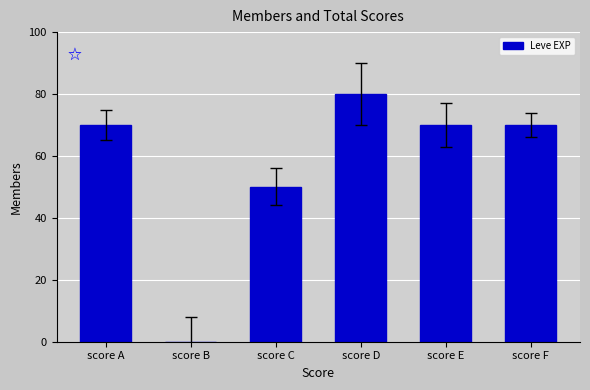

The chart shows a value of 25 at score E. True or false?

False